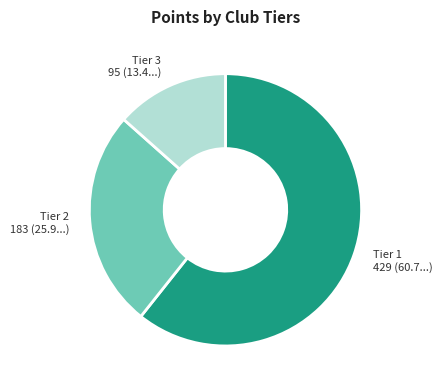

The Tier 3 slice represents 13% of the pie. True or false?

True